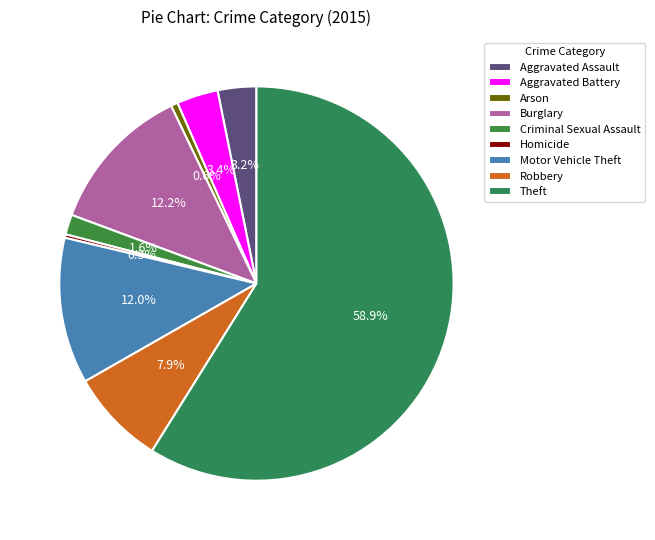

The Aggravated Assault slice represents 3% of the pie. True or false?

True